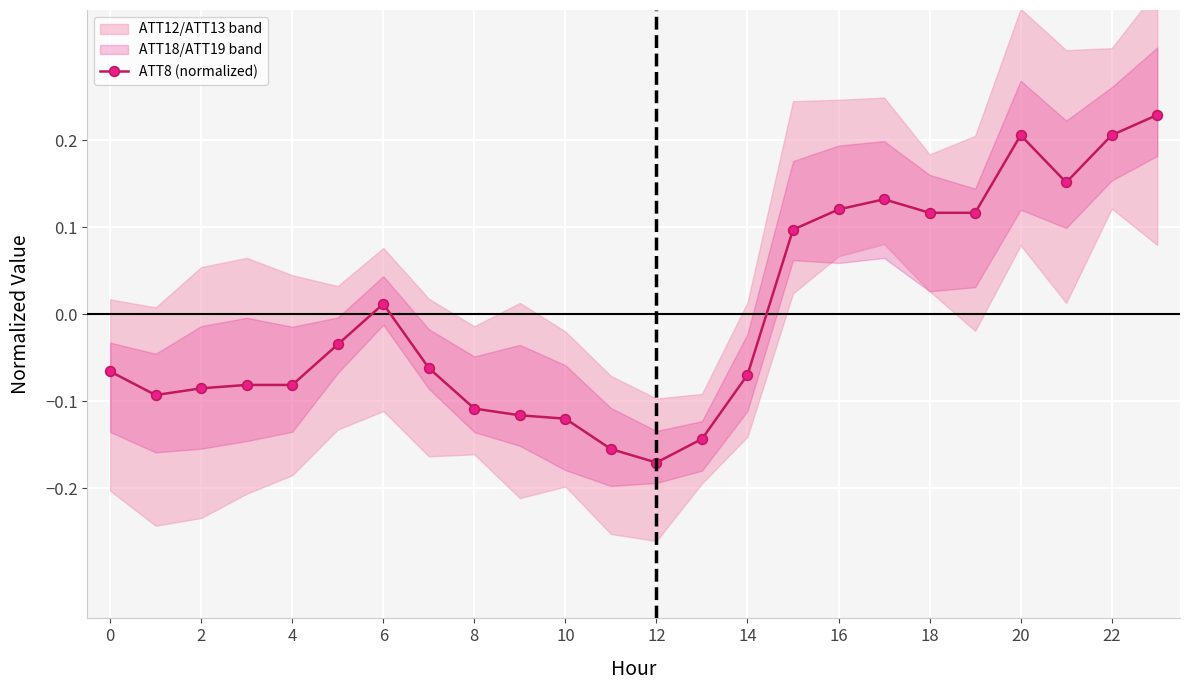

What is the difference between the second highest and second lowest values?

0.4